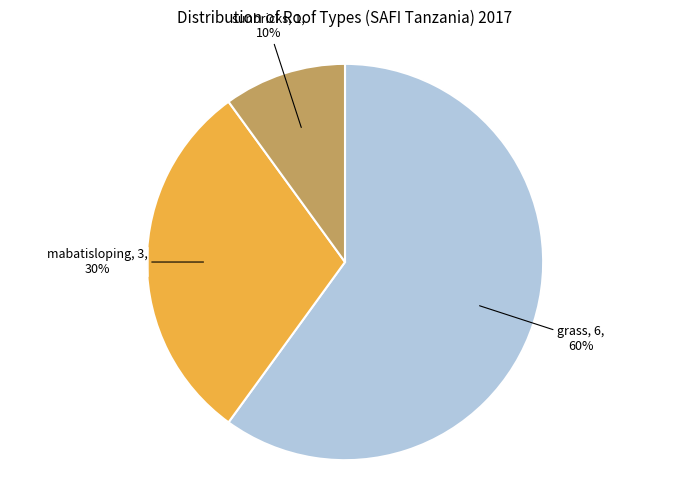

Is there a majority slice in this chart?

Yes